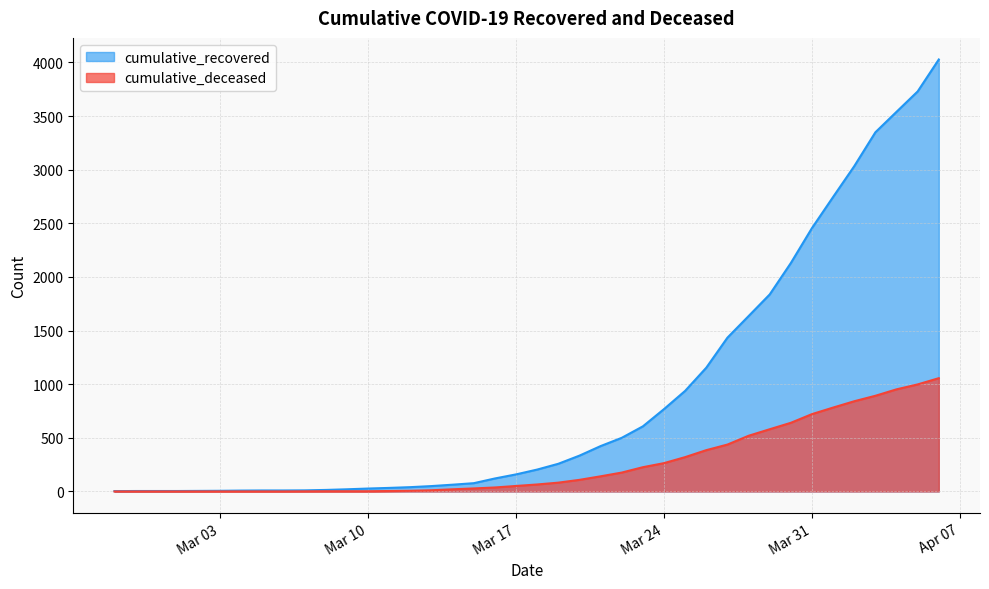

The value of cumulative_deceased at 2020-03-20 is 108. True or false?

True